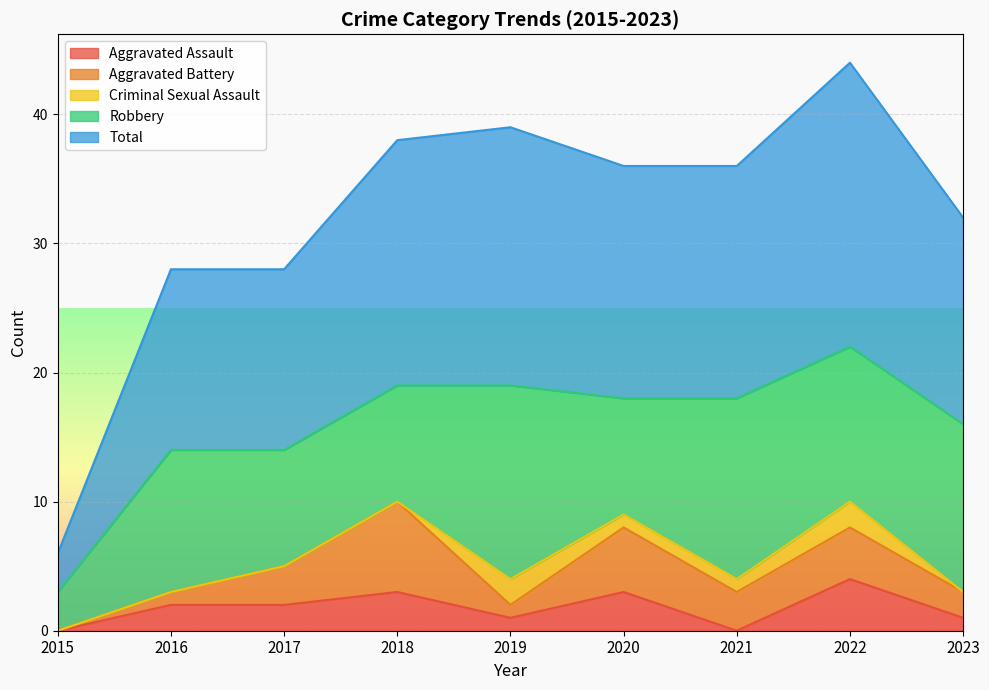

What are all the series names shown in the legend?

Aggravated Assault, Aggravated Battery, Criminal Sexual Assault, Robbery, Total